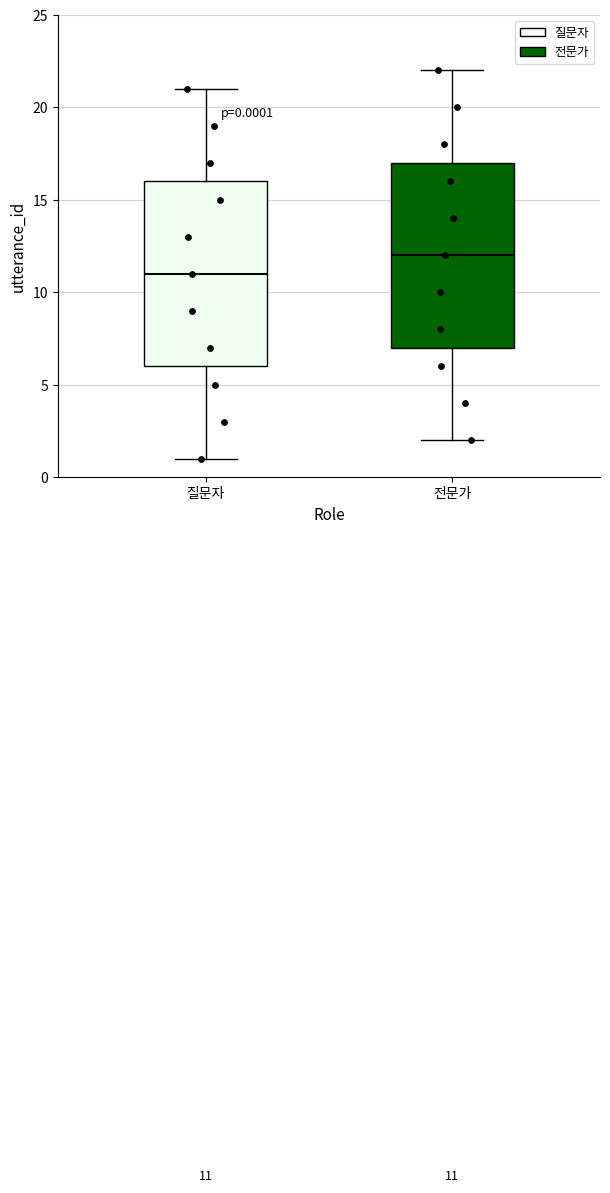

Which box's median line is the lowest?

질문자